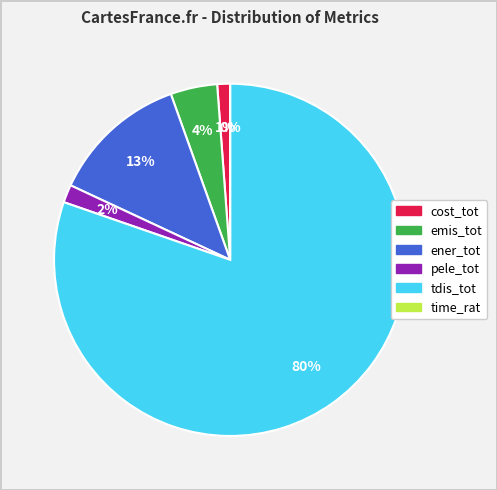

Which category has the biggest portion of the pie?

tdis_tot